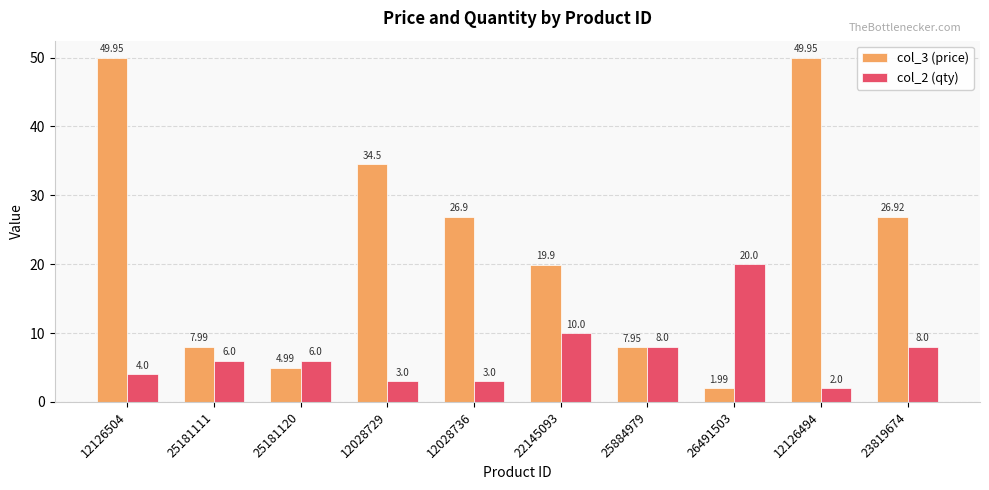

Is it true that col_2 (qty) equals 2.0 at 12126494?

True